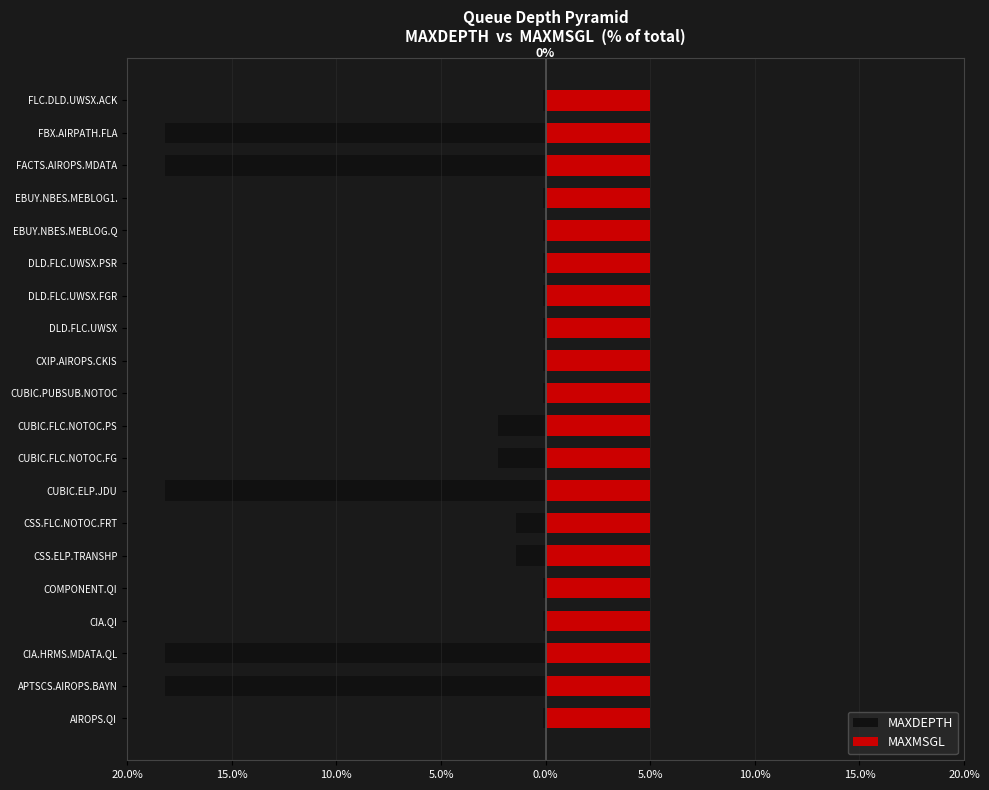

True or false: MAXDEPTH has a value of -0.1 at DLD.FLC.UWSX.FGR.

False